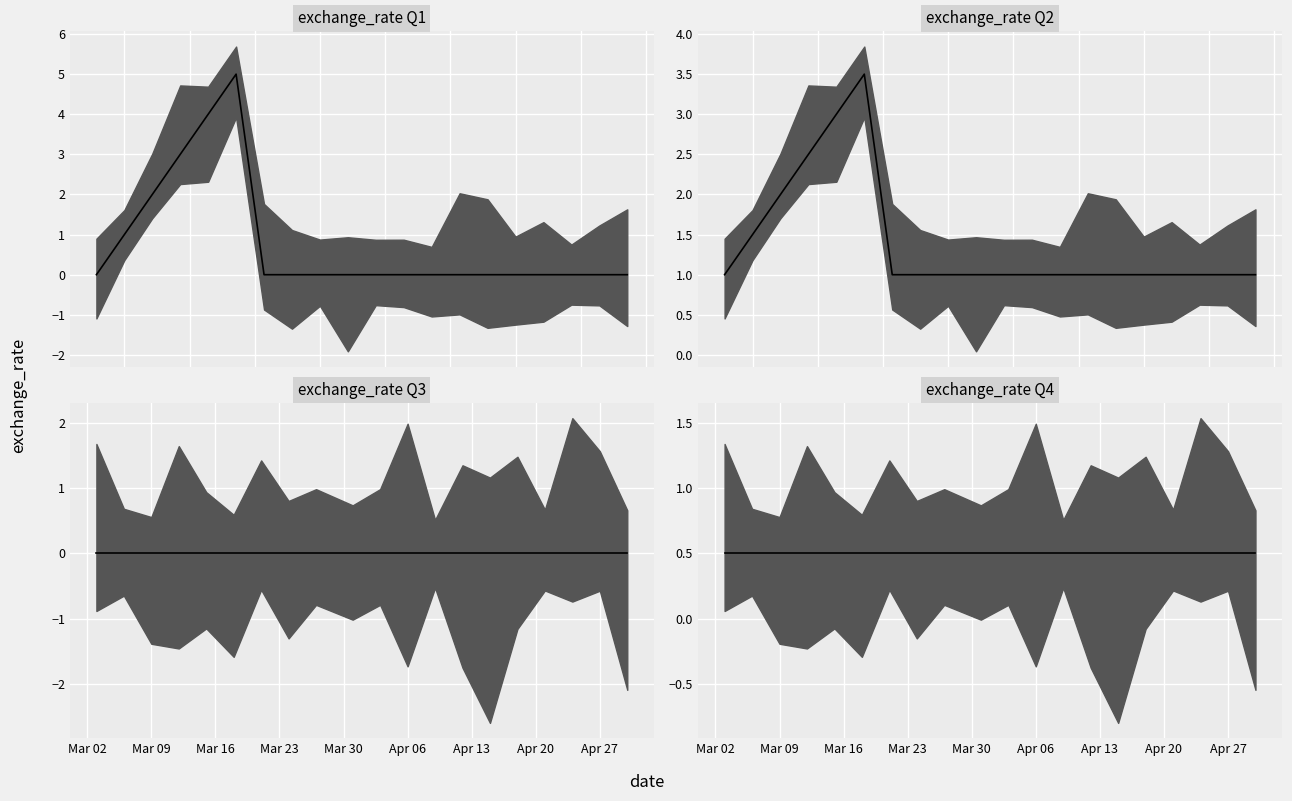

How many interior local peaks (higher than both neighbors) does the data have?

1